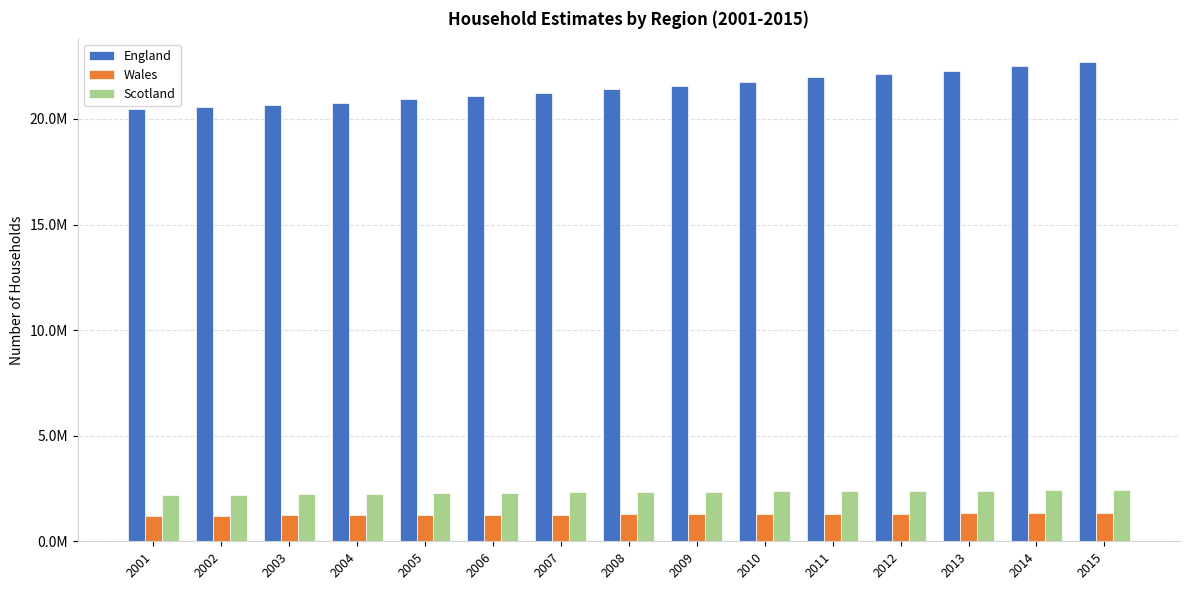

What are all the series names shown in the legend?

England, Wales, Scotland